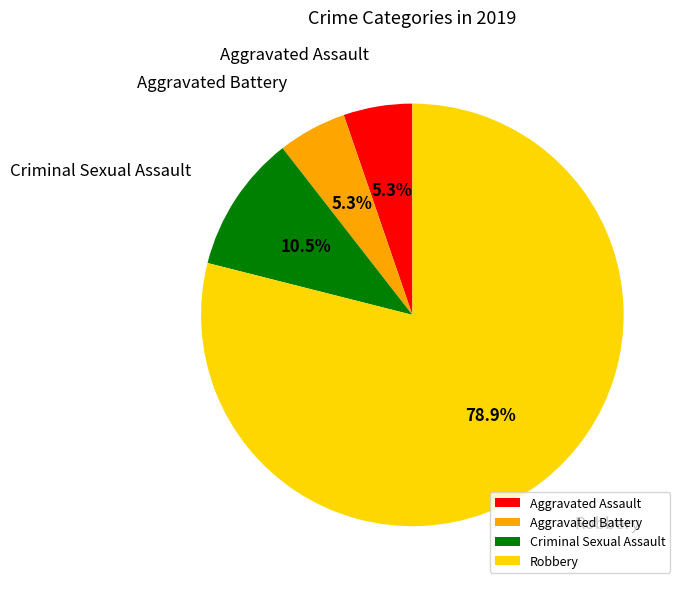

Which category has the biggest portion of the pie?

Robbery